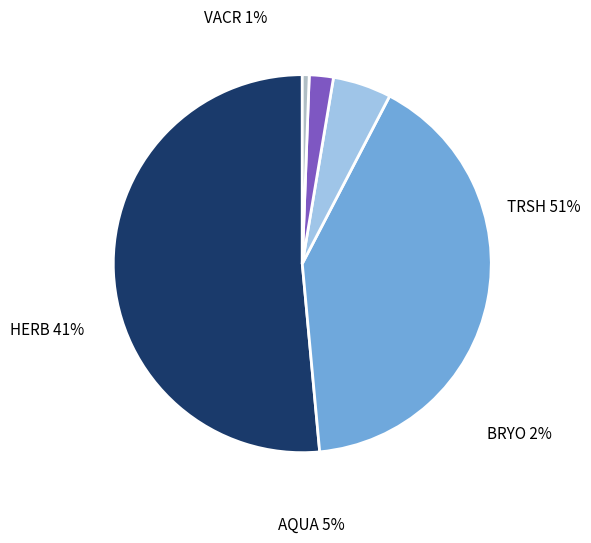

Between VACR and BRYO, which is larger?

BRYO